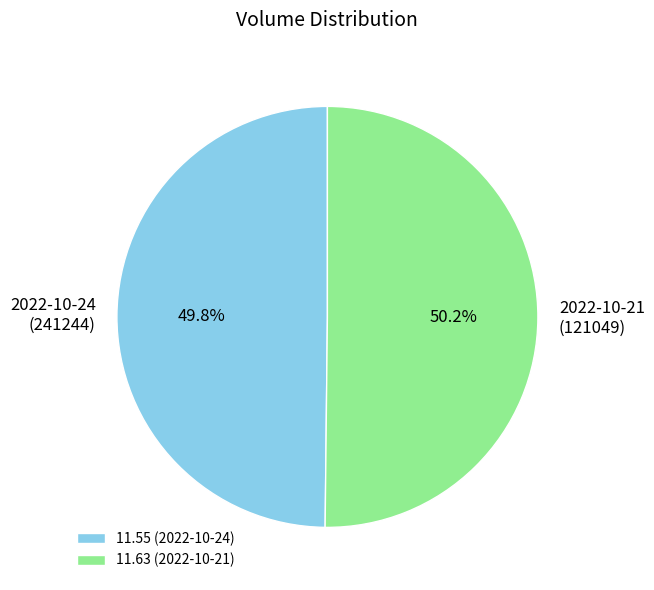

Is there a majority slice in this chart?

Yes